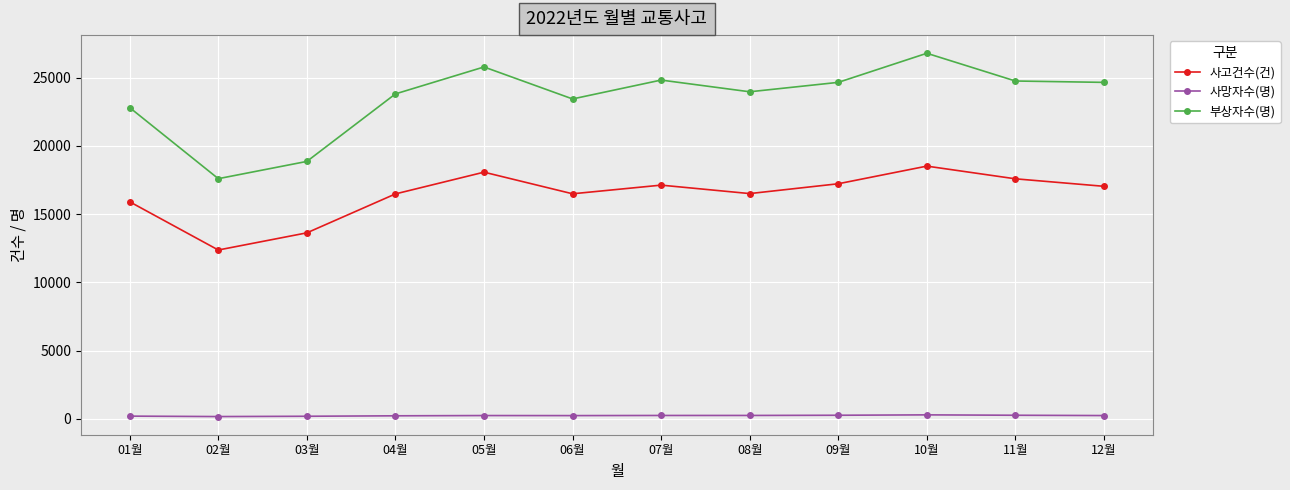

At 12월, list the series in order from smallest to largest.

사망자수(명), 사고건수(건), 부상자수(명)